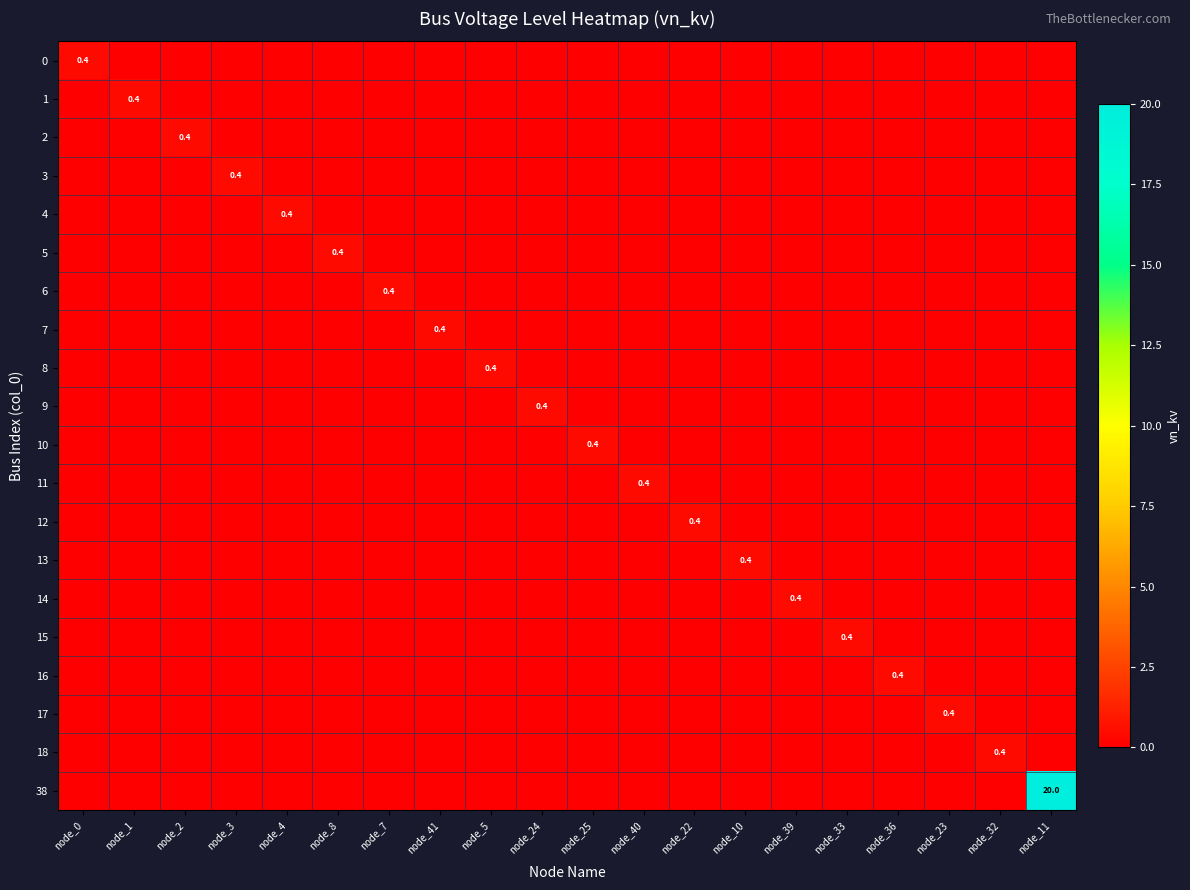

What is the total value across all series at node_4?

0.4